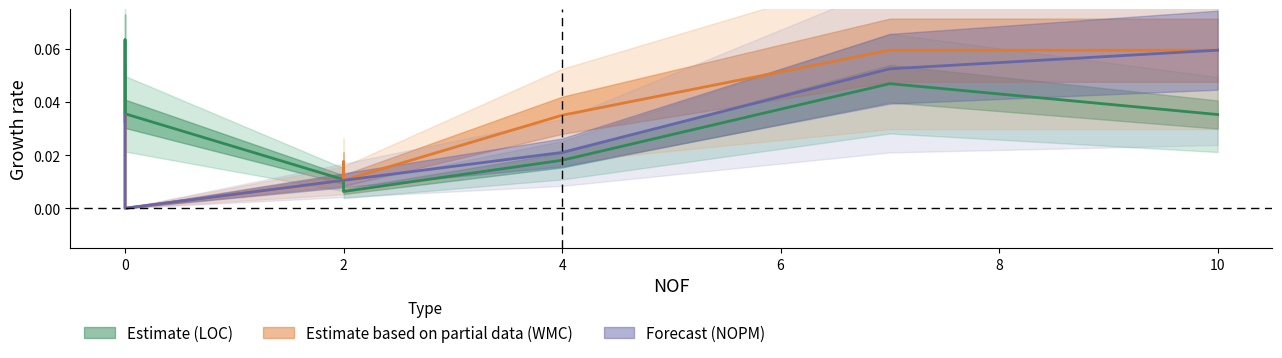

Count the NOPM values in the range 0 to 1.

11